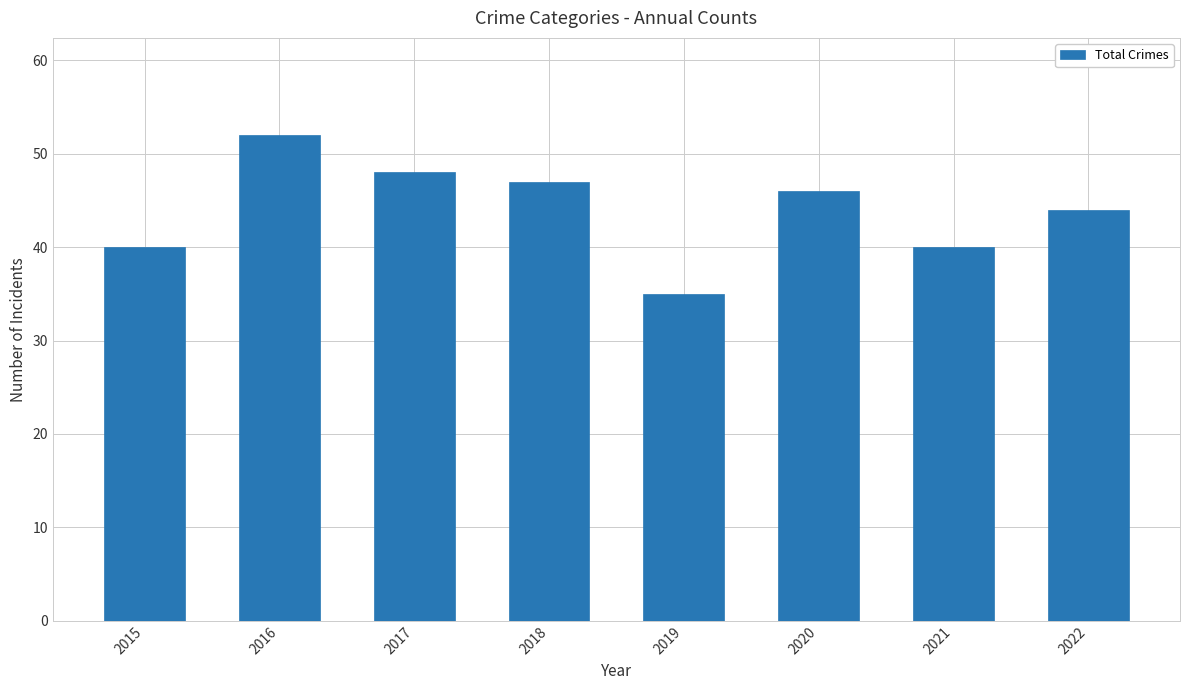

Which category has the lowest value across all series?

2019